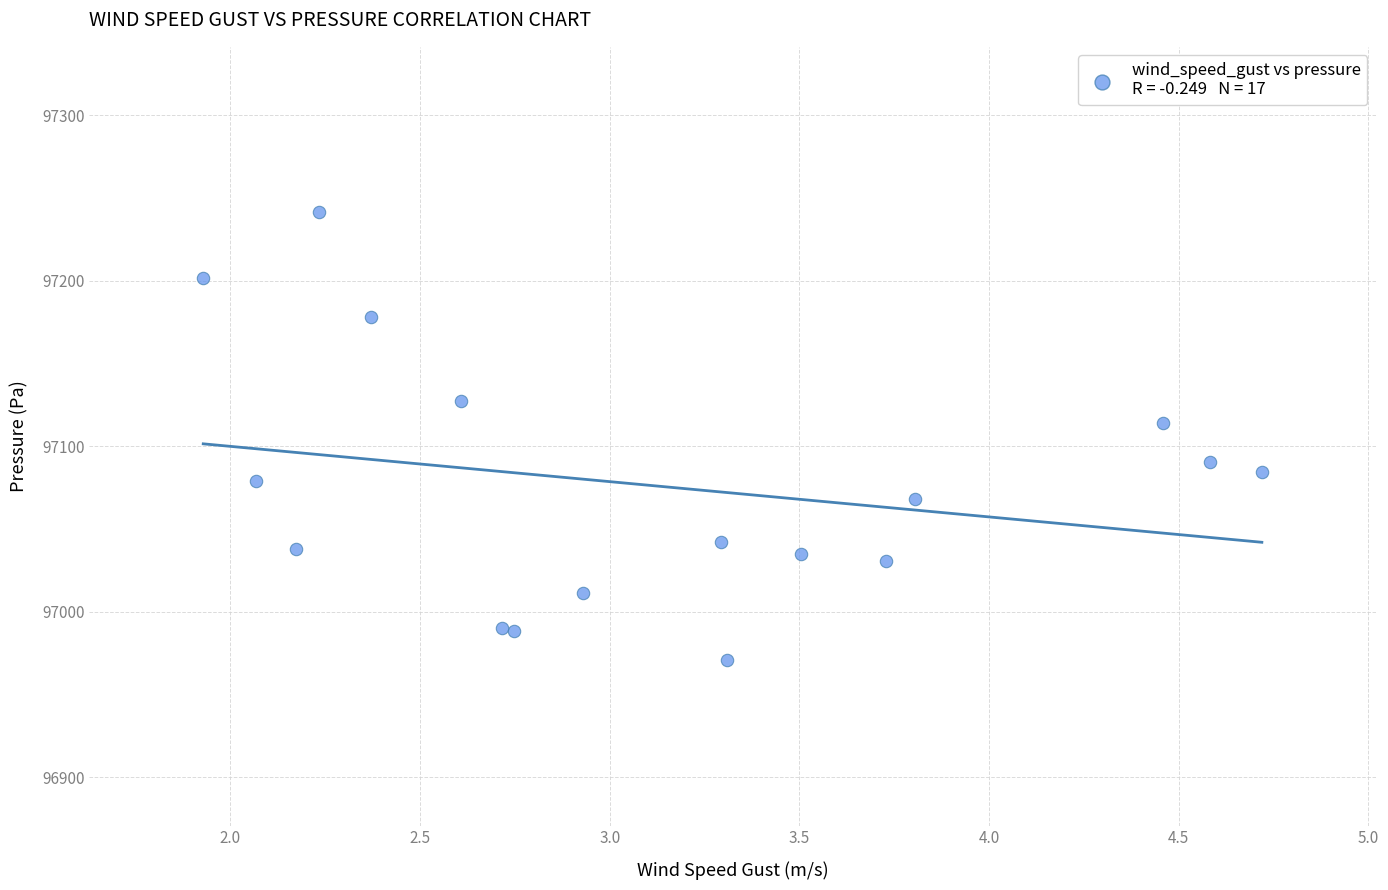

What Y value in the scatter plot is closest to 97106?

97113.8